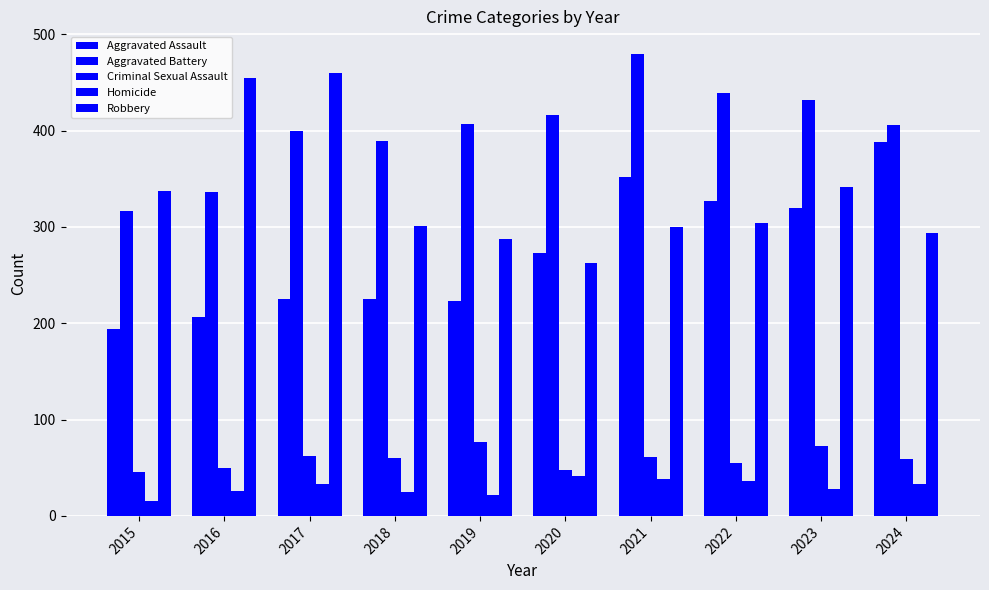

At which category is the sum across all series the highest?

2021